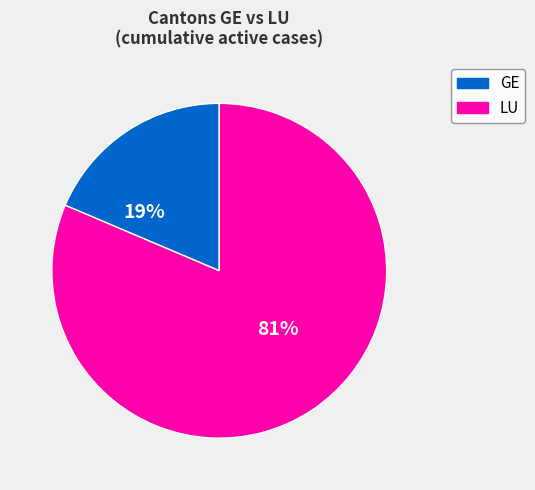

To the nearest percent, what is the average slice percentage?

50%